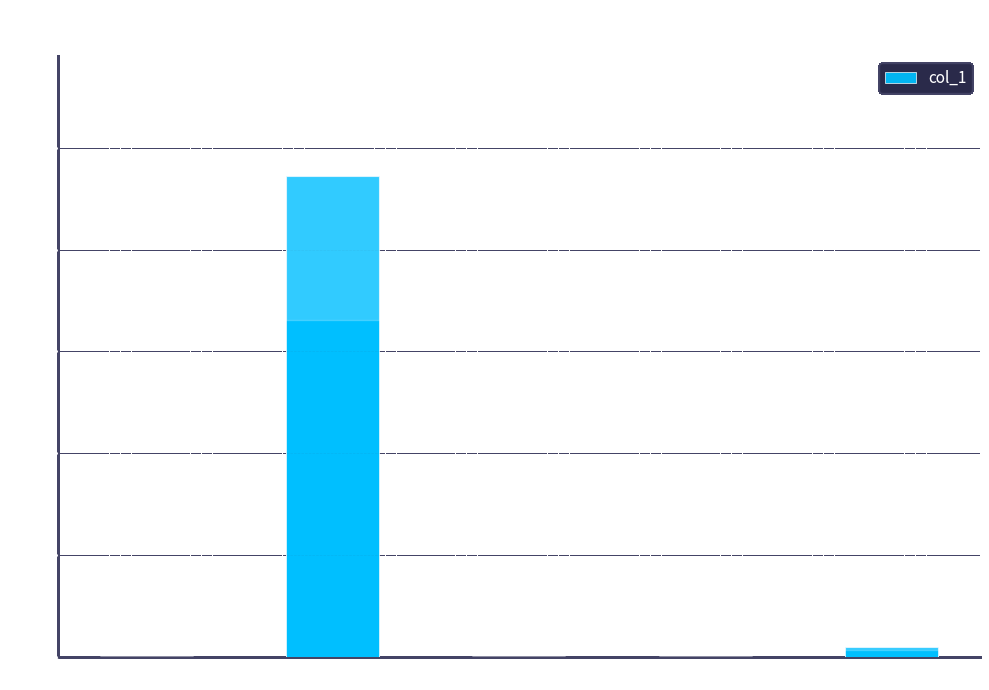

At which label is the value closest to 23?

Inference Time